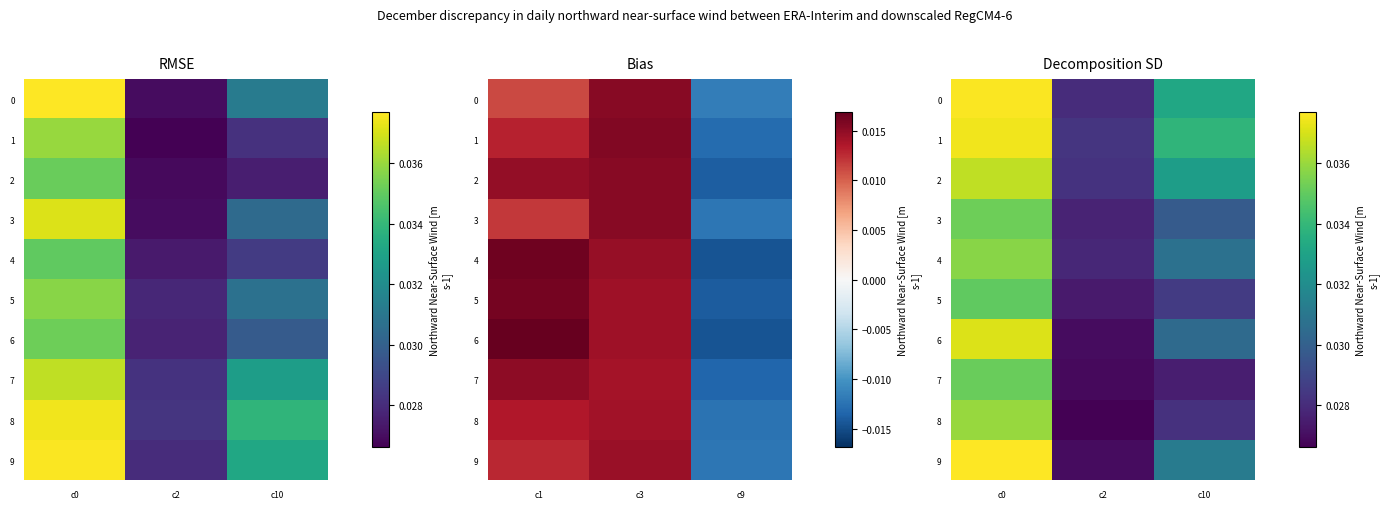

At which category is the sum across all series the highest?

c0